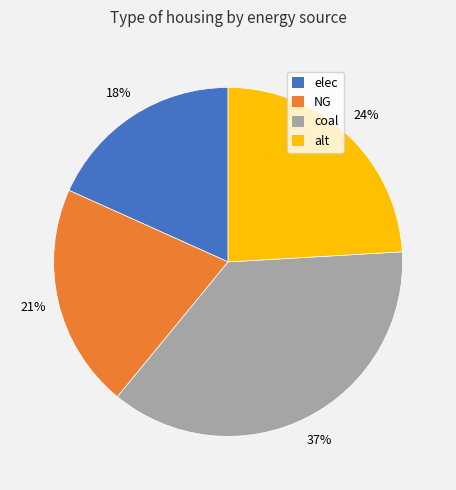

True or false: coal accounts for 37% of the total.

True